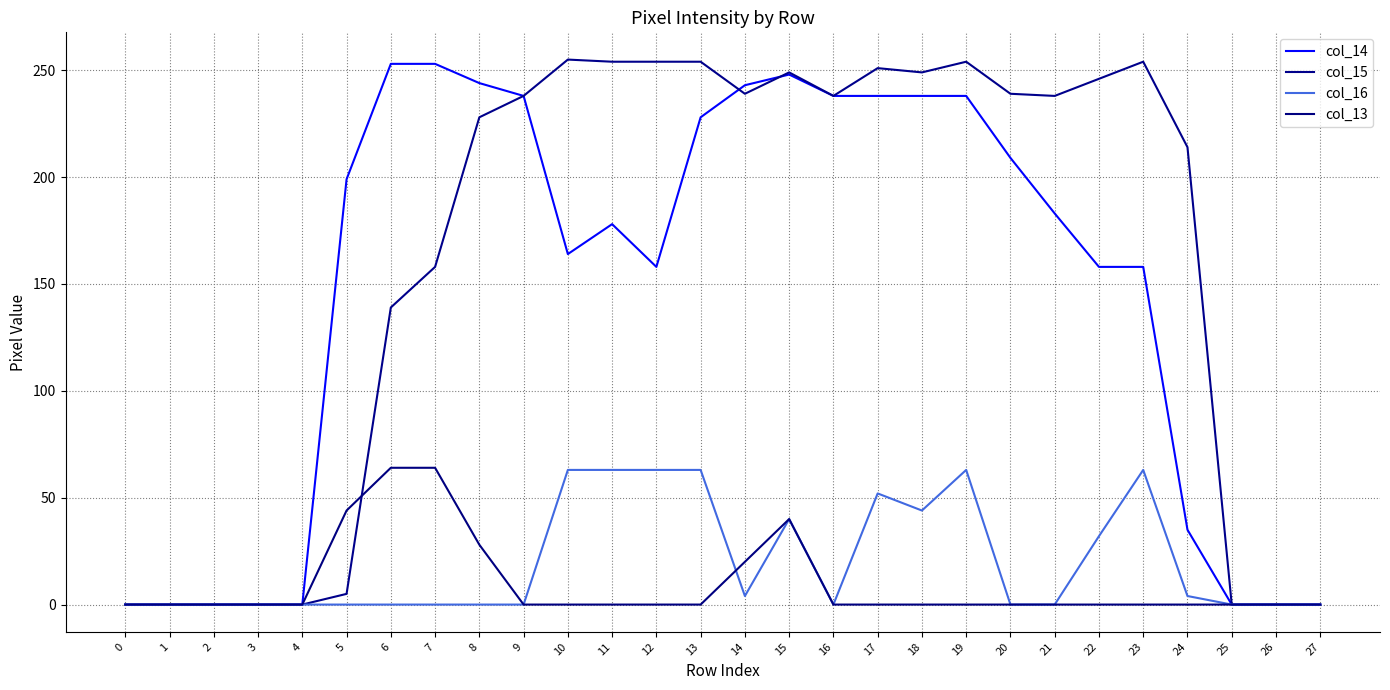

Reading left to right, list all the values displayed in this chart.

col_14: 0=0	1=0	2=0	3=0	4=0	5=199	6=253	7=253	8=244	9=238	10=164	11=178	12=158	13=228	14=243	15=248	16=238	17=238	18=238	19=238	20=209	21=183	22=158	23=158	24=35	25=0	26=0	27=0
col_15: 0=0	1=0	2=0	3=0	4=0	5=5	6=139	7=158	8=228	9=238	10=255	11=254	12=254	13=254	14=239	15=249	16=238	17=251	18=249	19=254	20=239	21=238	22=246	23=254	24=214	25=0	26=0	27=0
col_16: 0=0	1=0	2=0	3=0	4=0	5=0	6=0	7=0	8=0	9=0	10=63	11=63	12=63	13=63	14=4	15=40	16=0	17=52	18=44	19=63	20=0	21=0	22=32	23=63	24=4	25=0	26=0	27=0
col_13: 0=0	1=0	2=0	3=0	4=0	5=44	6=64	7=64	8=28	9=0	10=0	11=0	12=0	13=0	14=20	15=40	16=0	17=0	18=0	19=0	20=0	21=0	22=0	23=0	24=0	25=0	26=0	27=0